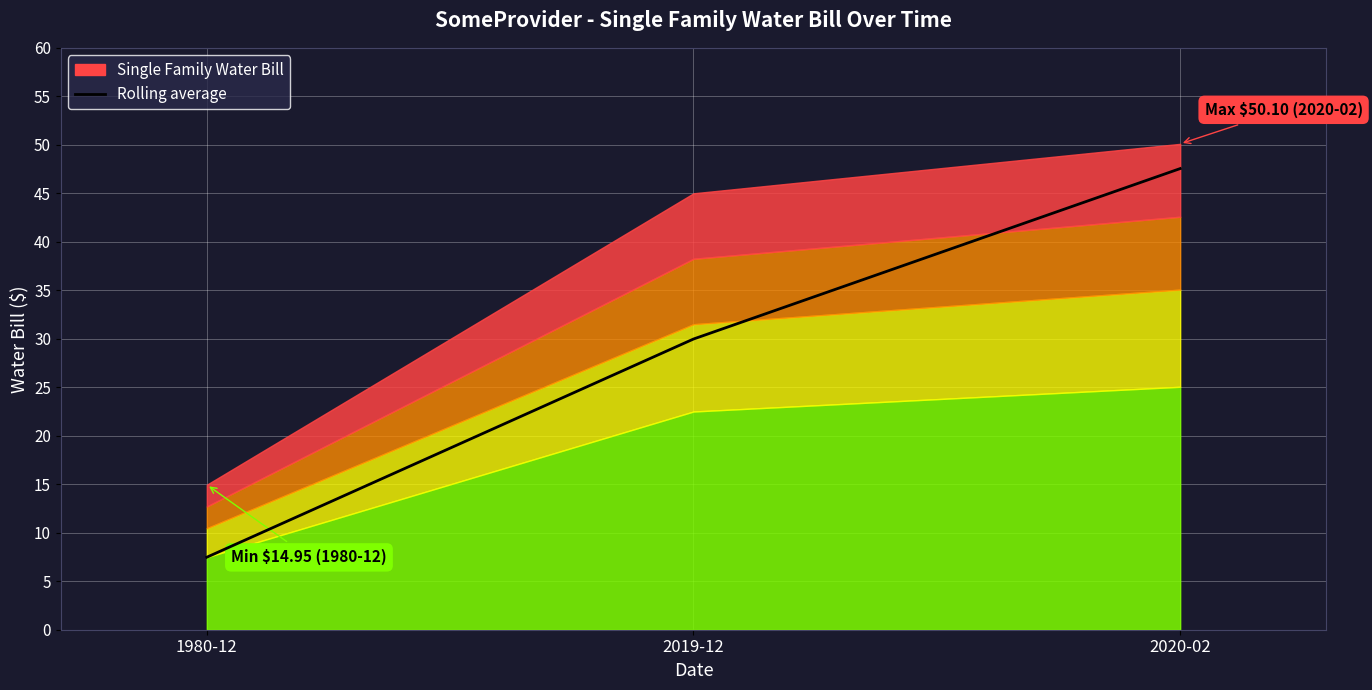

How many values are below 29?

1